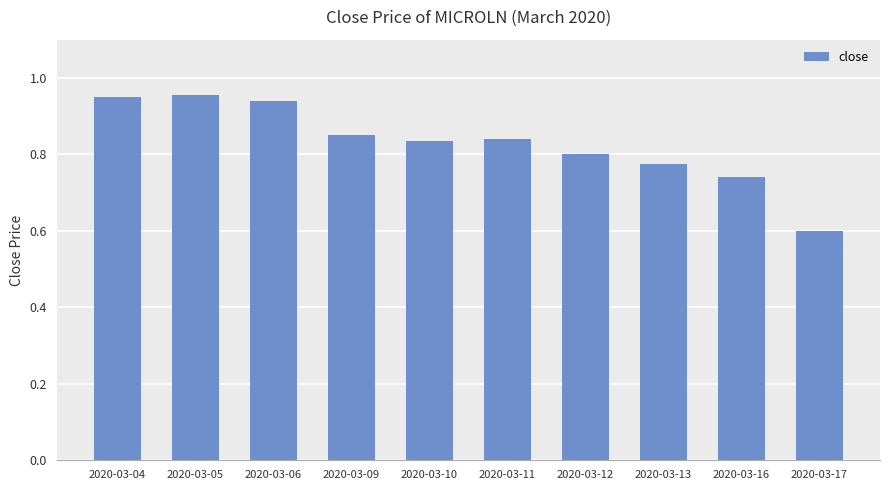

The value at 2020-03-05 is 0.5. True or false?

False